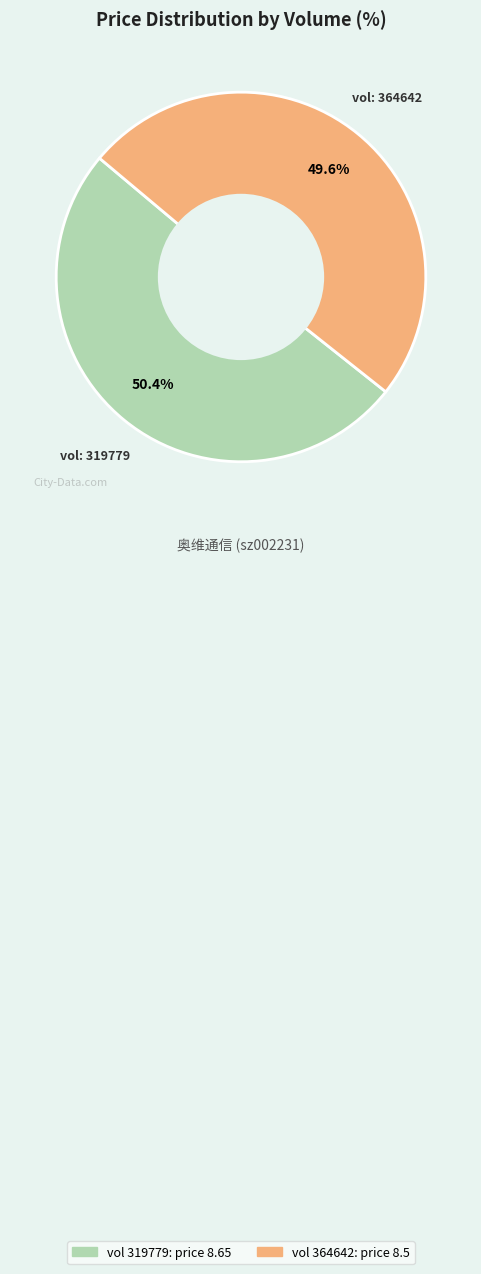

Does any single category account for the majority?

Yes